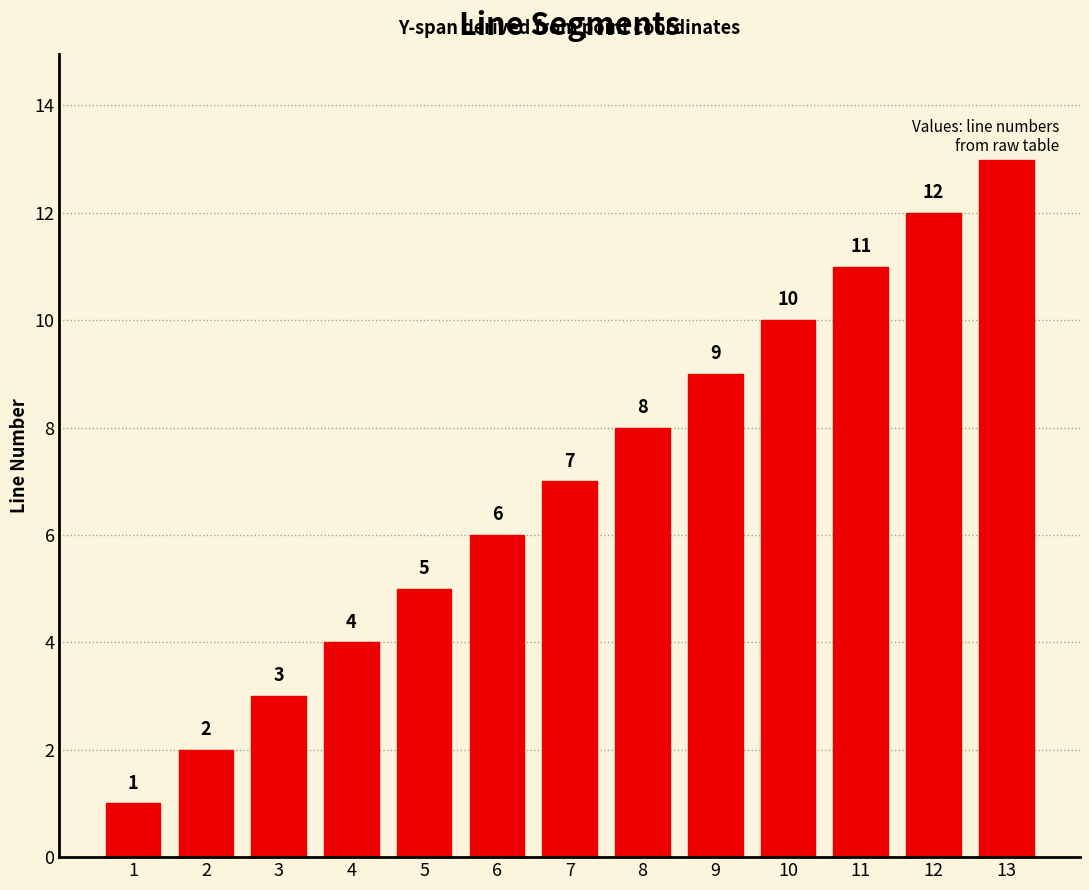

The chart shows a value of 5 at 3. True or false?

False